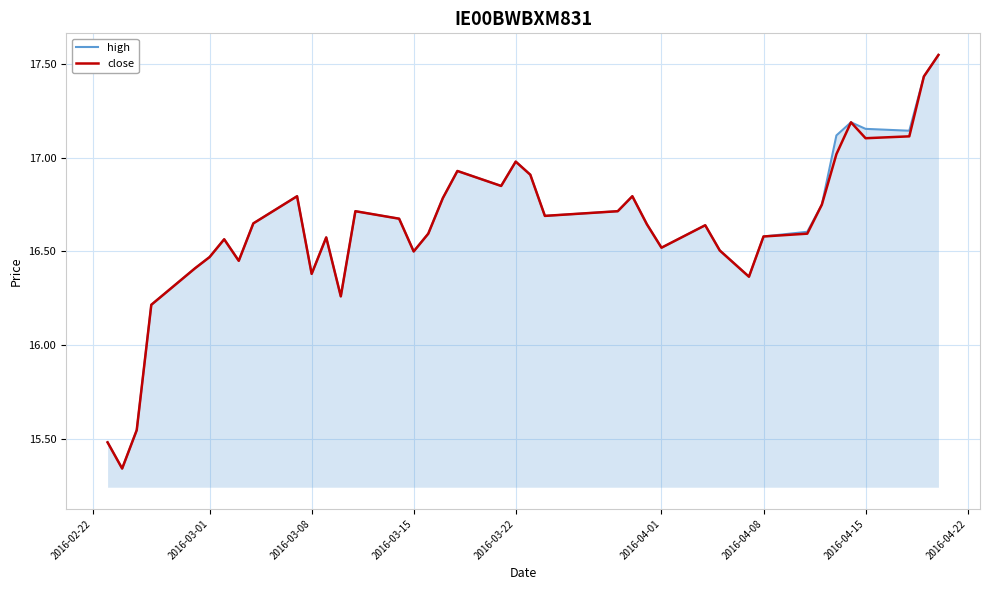

Does the chart have visible grid lines?

Yes